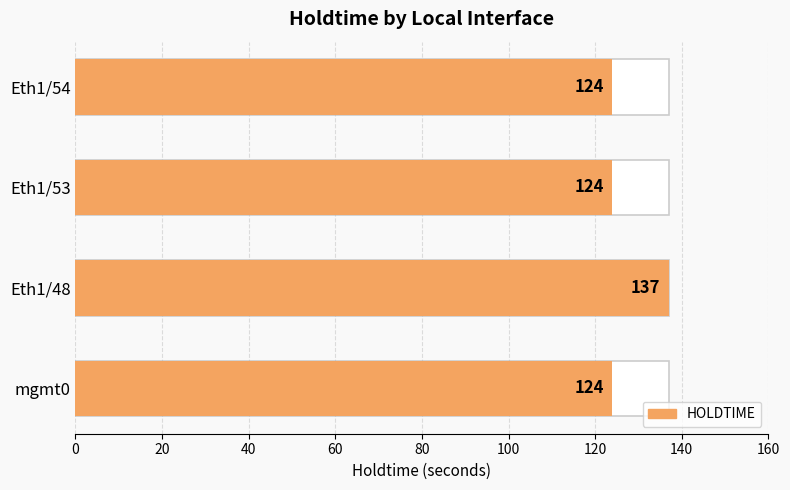

Reading right to left, what are all the values shown in this chart?

124	124	137	124